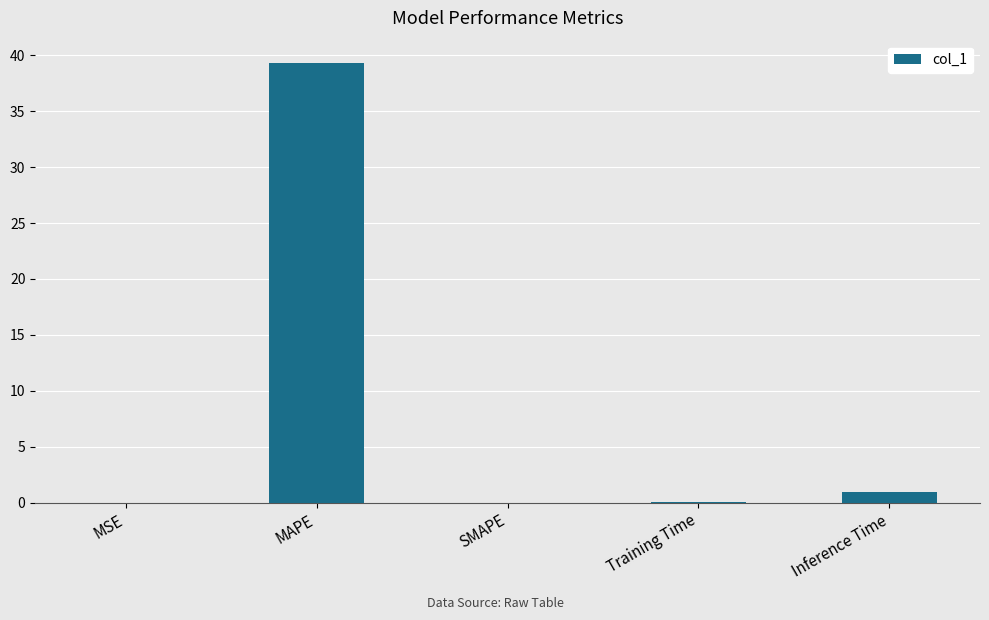

What is the sum of the values at Inference Time and SMAPE?

1.0